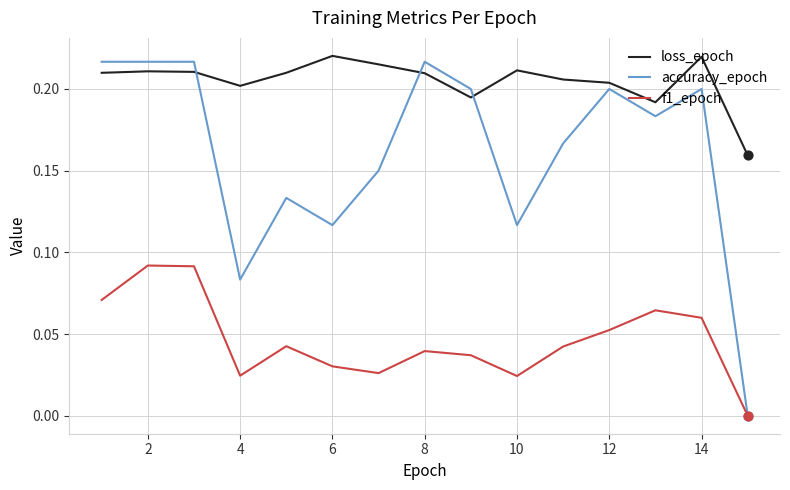

Which series has the largest total across all categories?

loss_epoch